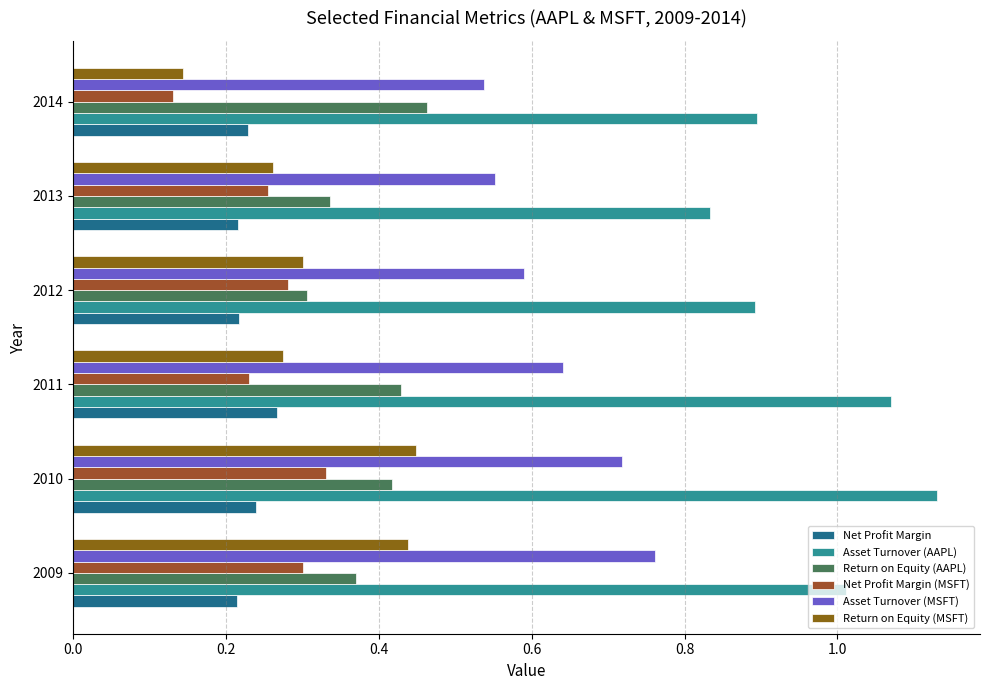

Reading left to right, what are all the values shown in this chart?

Net Profit Margin: 0.2	0.2	0.3	0.2	0.2	0.2
Asset Turnover (AAPL): 1.0	1.1	1.1	0.9	0.8	0.9
Return on Equity (AAPL): 0.4	0.4	0.4	0.3	0.3	0.5
Net Profit Margin (MSFT): 0.3	0.3	0.2	0.3	0.3	0.1
Asset Turnover (MSFT): 0.8	0.7	0.6	0.6	0.6	0.5
Return on Equity (MSFT): 0.4	0.4	0.3	0.3	0.3	0.1